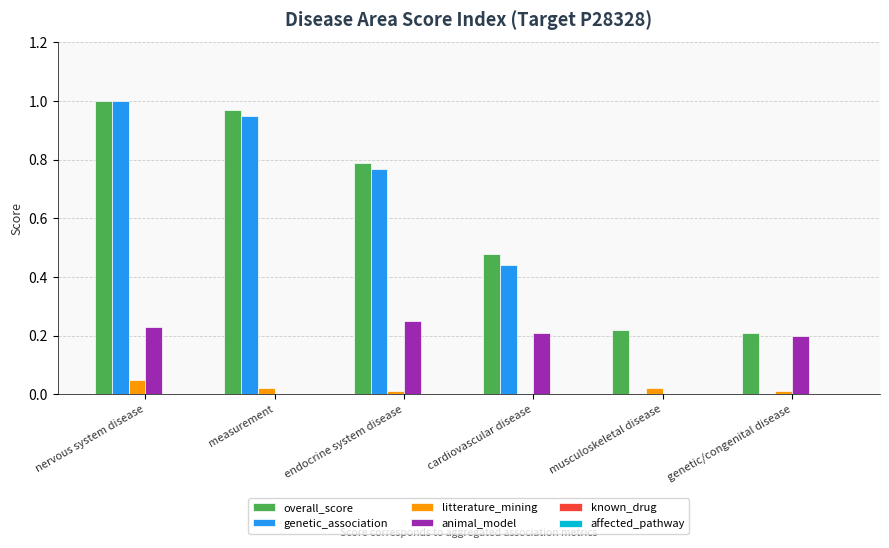

Which series has the largest total across all categories?

overall_score